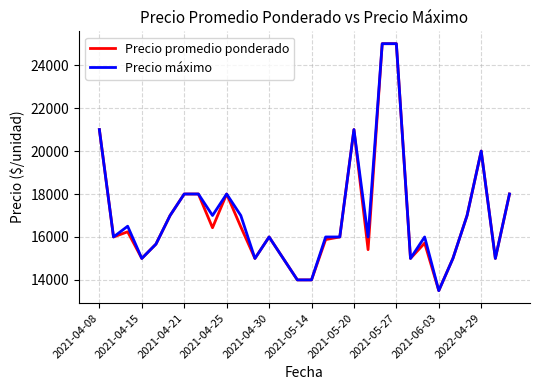

What is the smallest value displayed?

13500.0